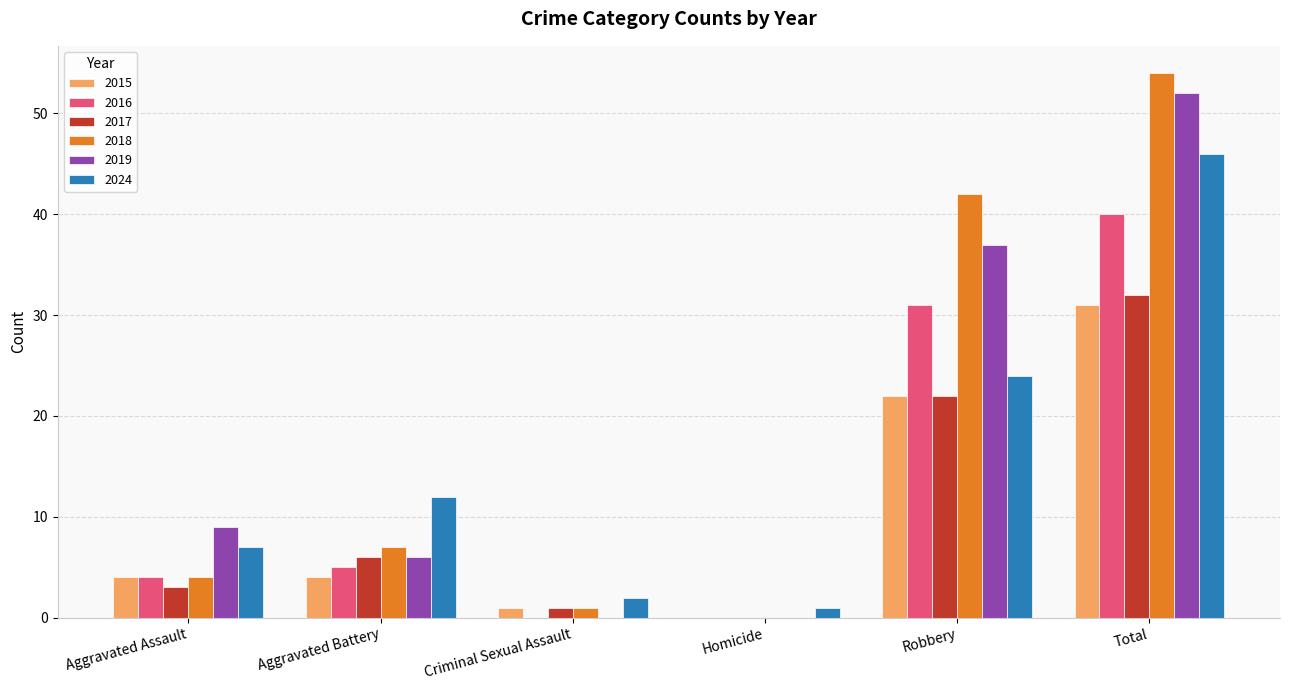

What is the sum of all 2015 values?

62